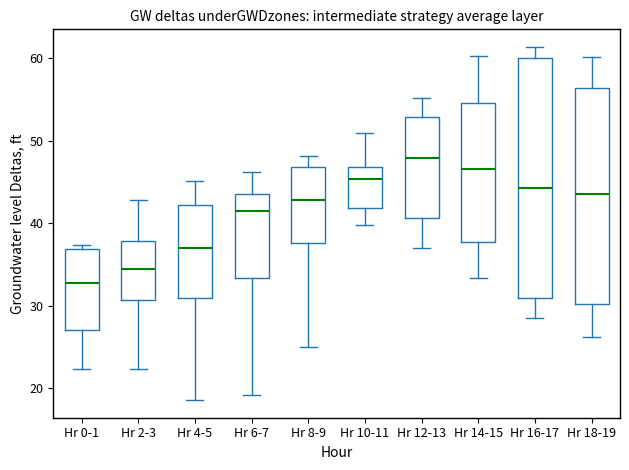

Which box is the tallest, from its lower edge to its upper edge?

Hr 16-17